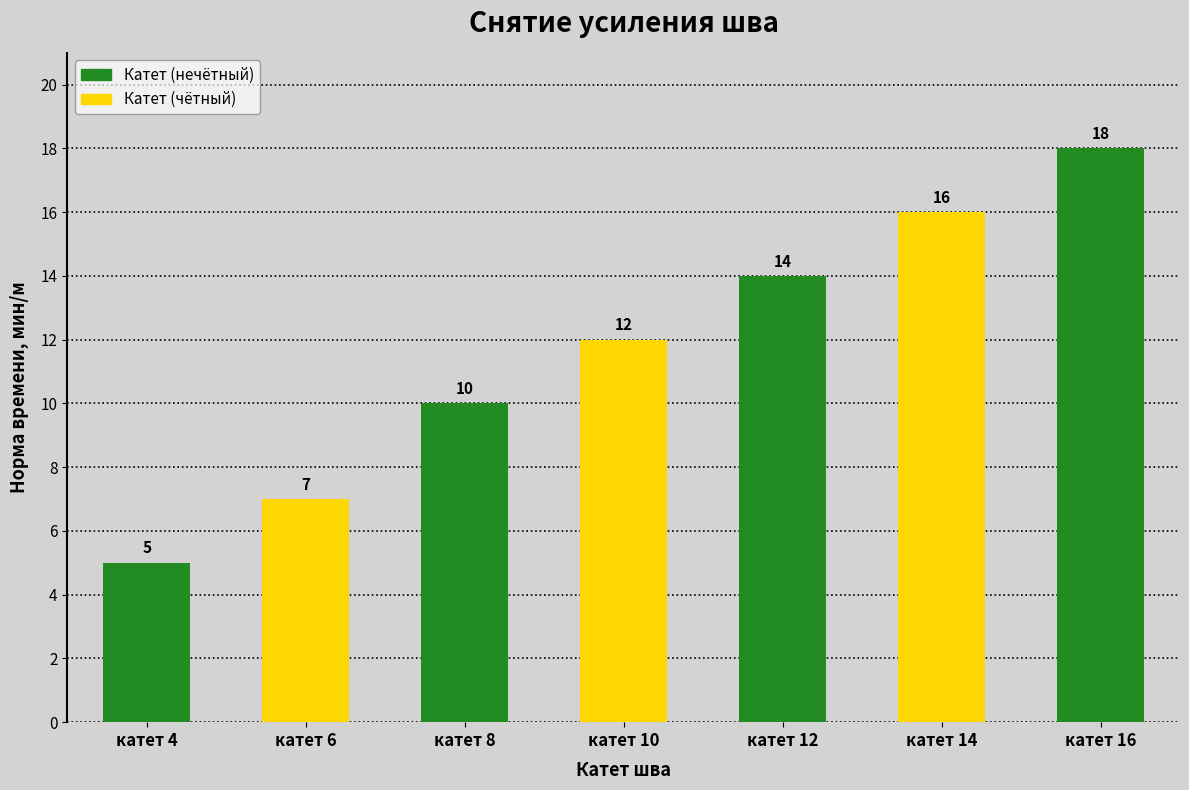

Is it true that the value at катет 4 is 8?

False